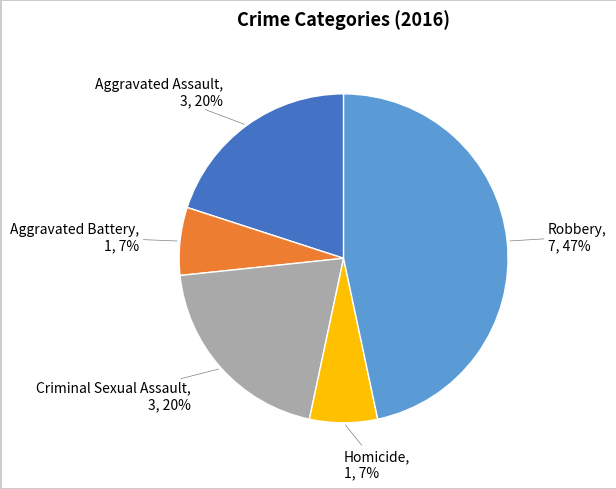

Does any single category account for the majority?

No